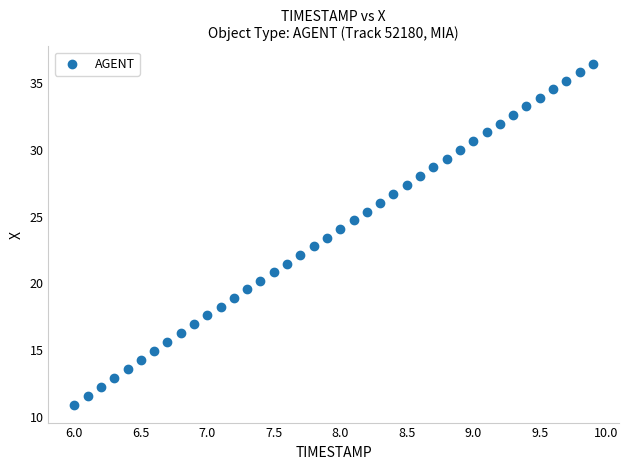

What is the range of Y values (max minus min)?

25.6